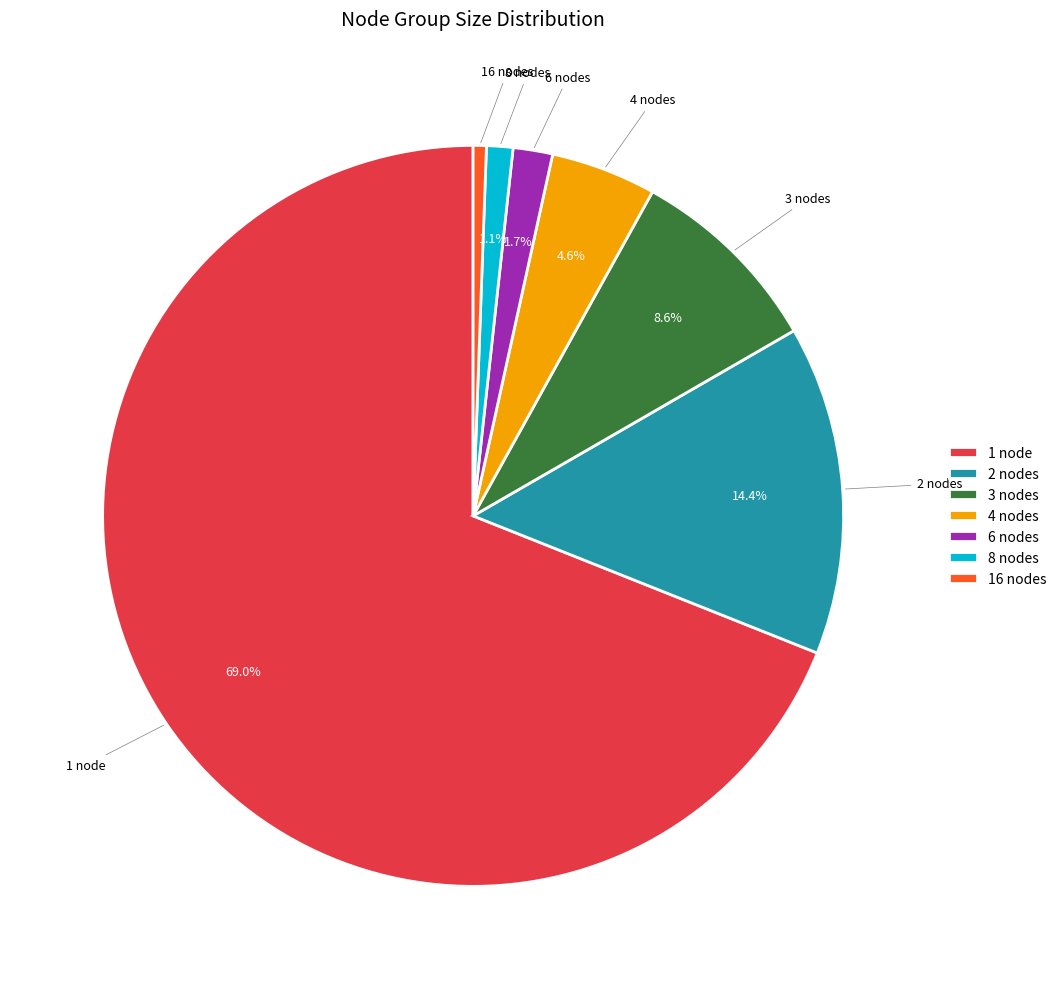

Does any single category account for the majority?

Yes